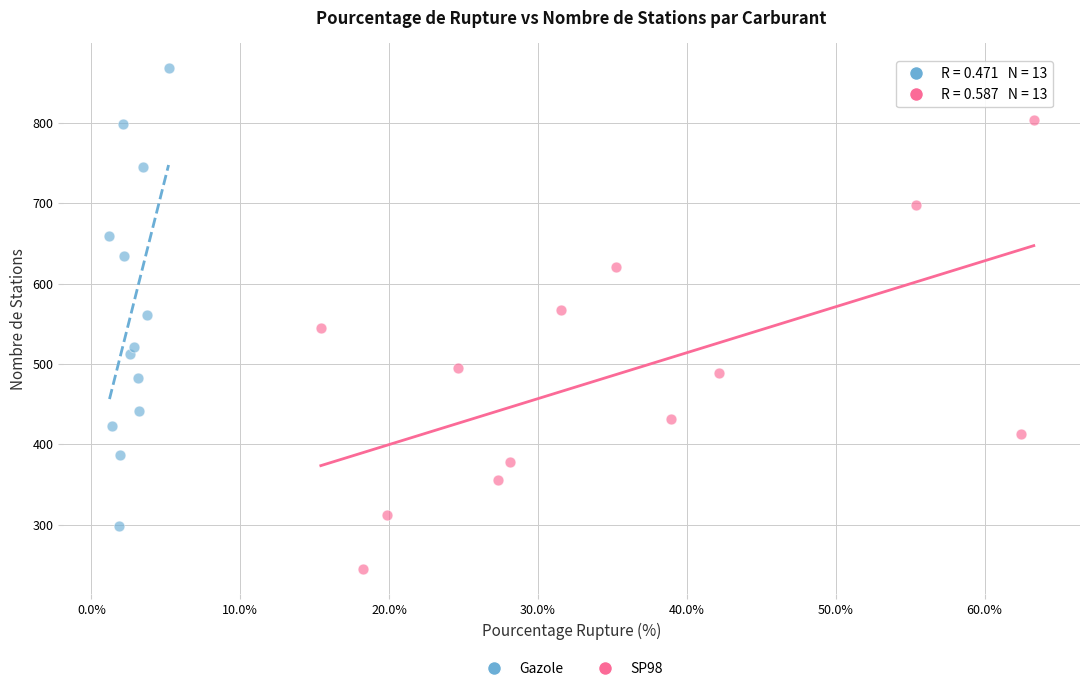

Which series has the widest spread of Y values?

Gazole